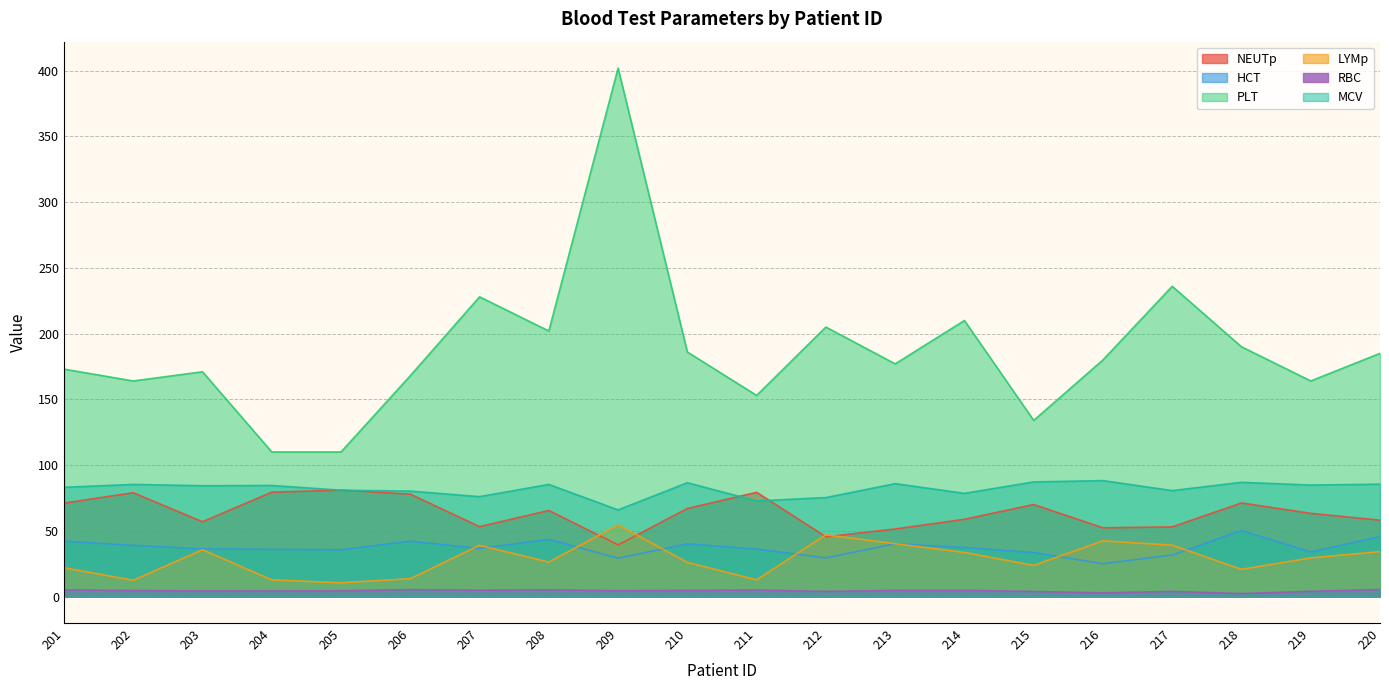

Where does the LYMp series first go above 29?

203